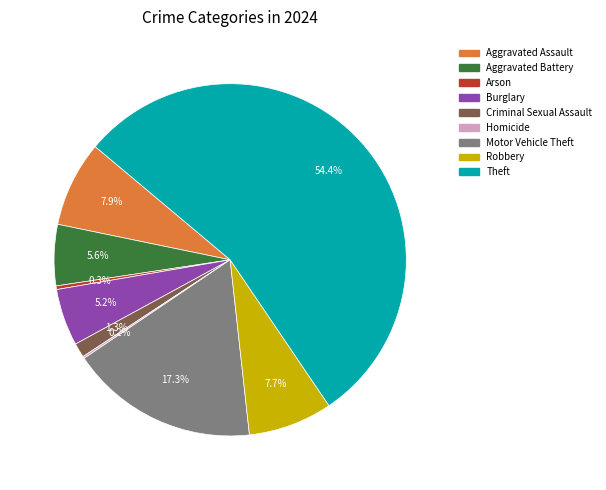

Which slice is the largest?

Theft